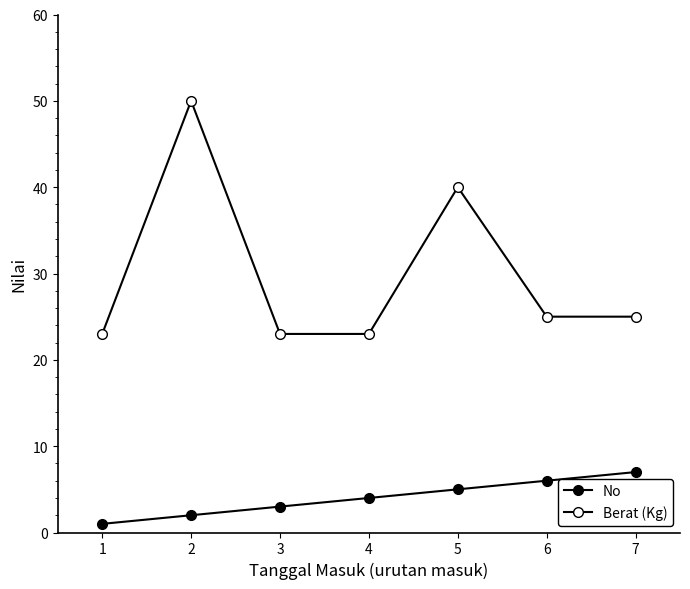

List the labels in order of No value, largest first.

7, 6, 5, 4, 3, 2, 1